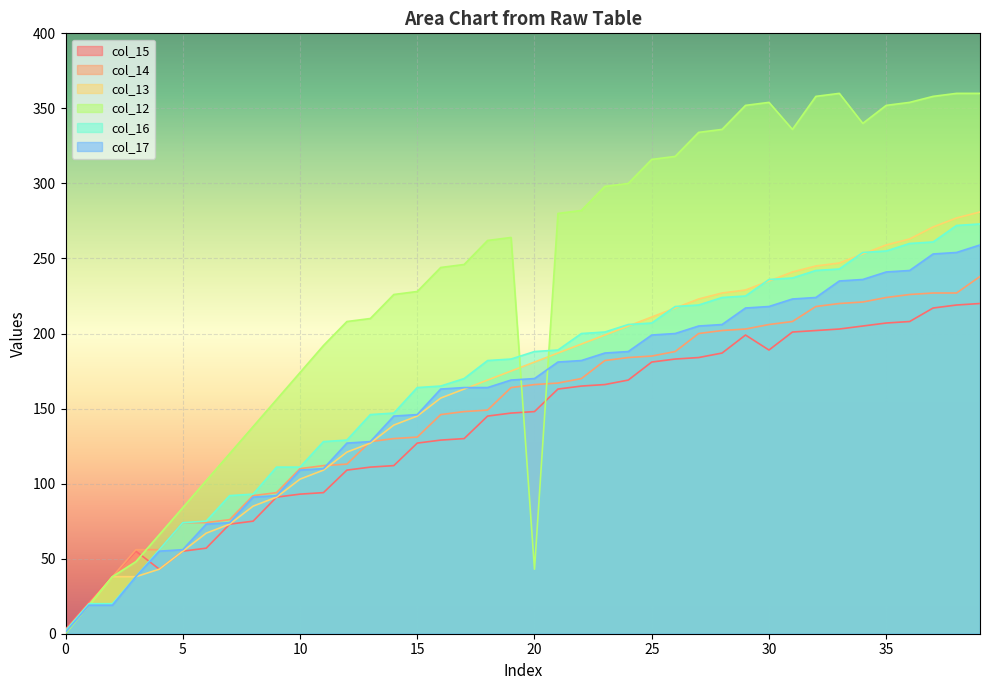

True or false: col_16 has more than 1 points higher than both neighbors.

False